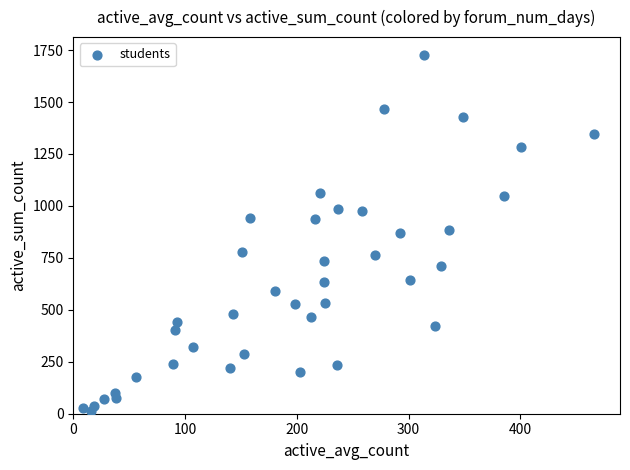

How many data points are displayed?

40